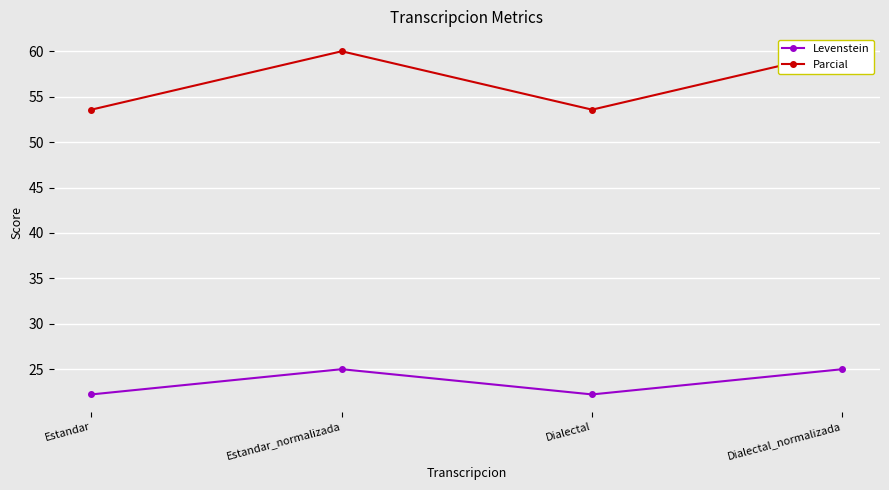

What is the label of the 2nd point from the left?

Estandar_normalizada